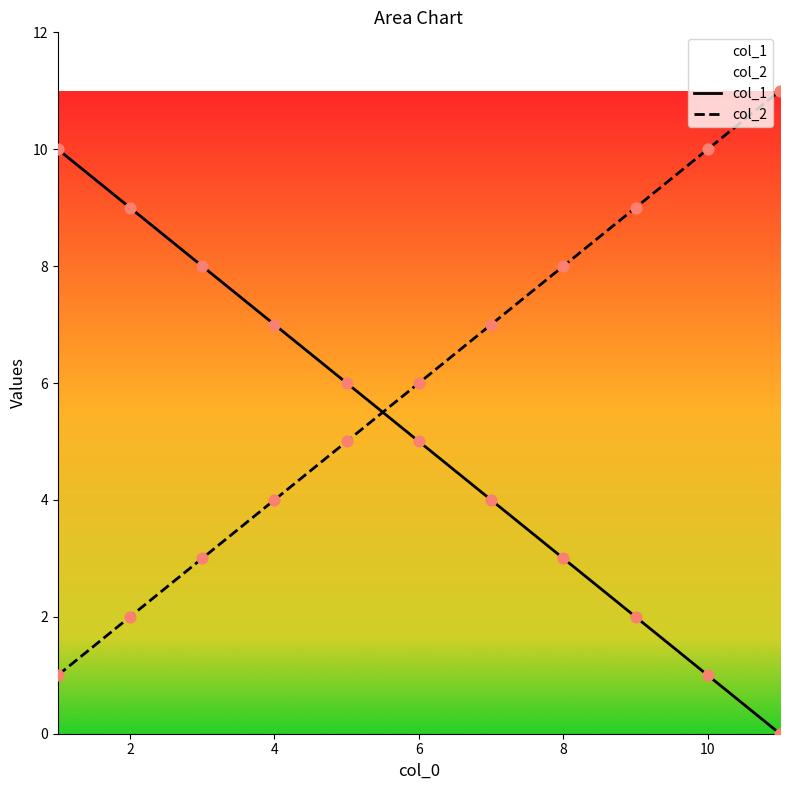

Which series has the widest spread of Y values?

col_1